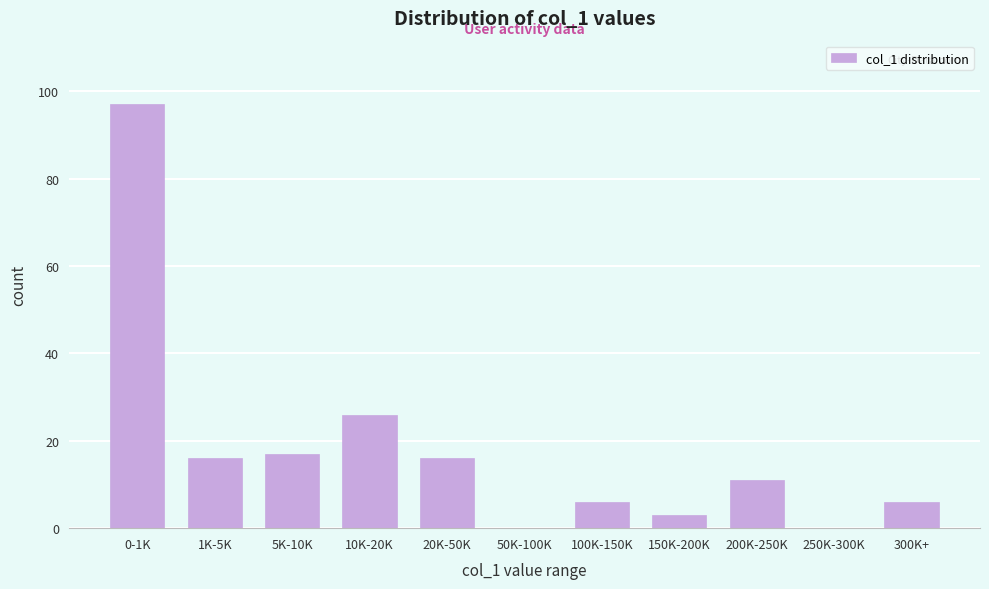

Reading left to right, transcribe all the data shown in this chart.

0-1K=97	1K-5K=16	5K-10K=17	10K-20K=26	20K-50K=16	50K-100K=0	100K-150K=6	150K-200K=3	200K-250K=11	250K-300K=0	300K+=6